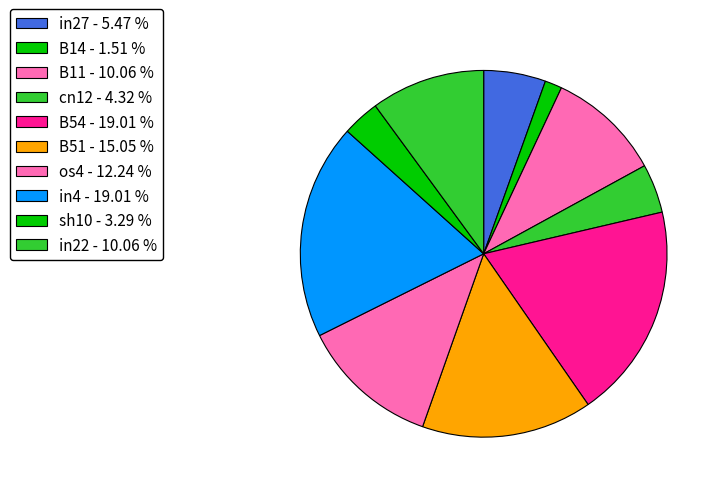

How many slices are in this pie chart?

10